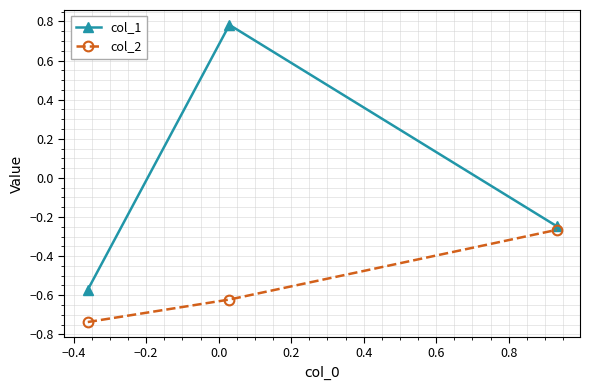

Which series has the widest spread of values?

col_1